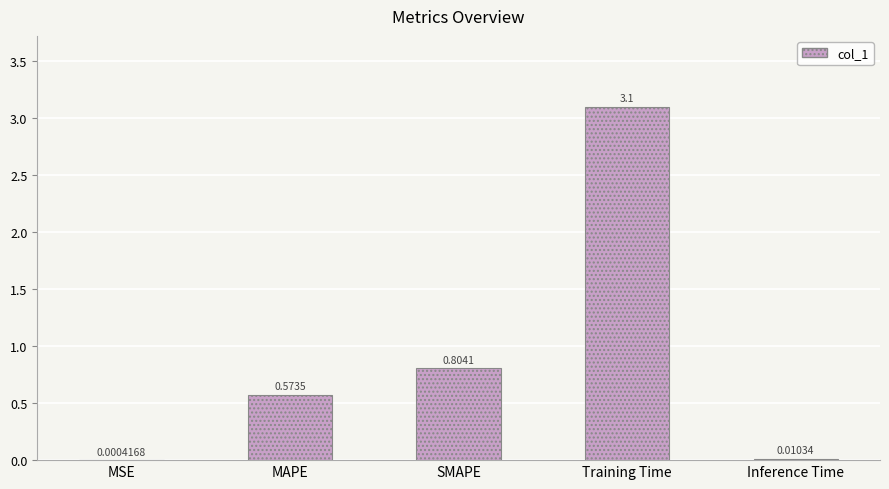

Which has a higher value, MAPE or Training Time?

Training Time